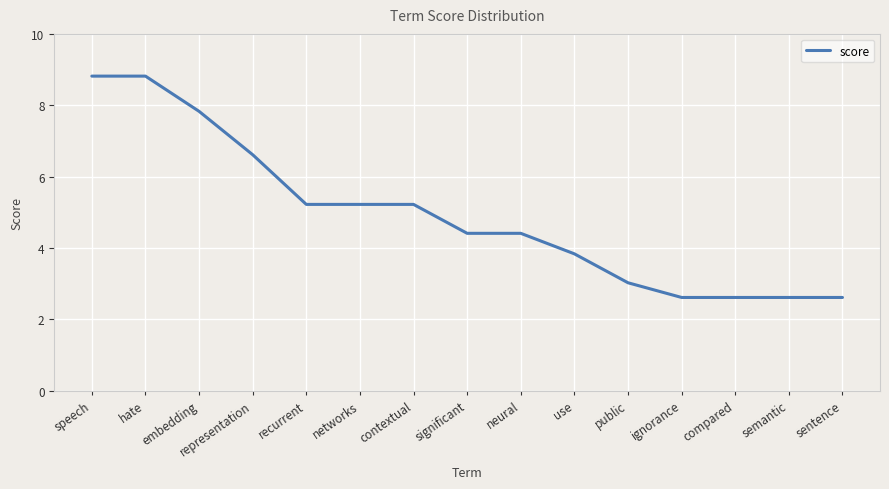

What is the change in value from speech to networks?

-3.6